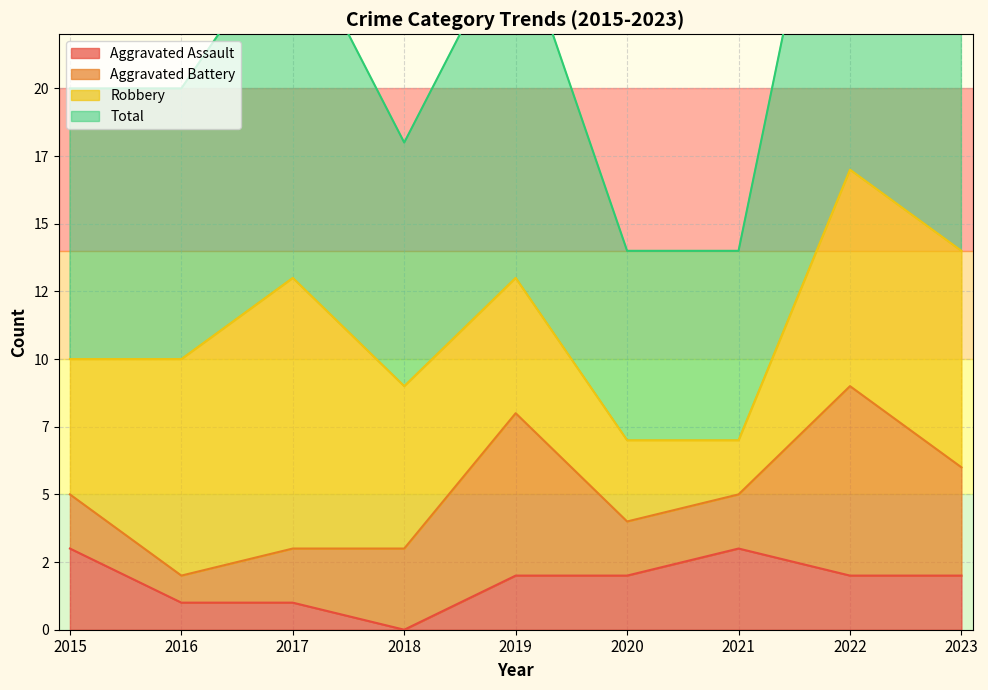

At how many categories does at least one series exceed 30?

1